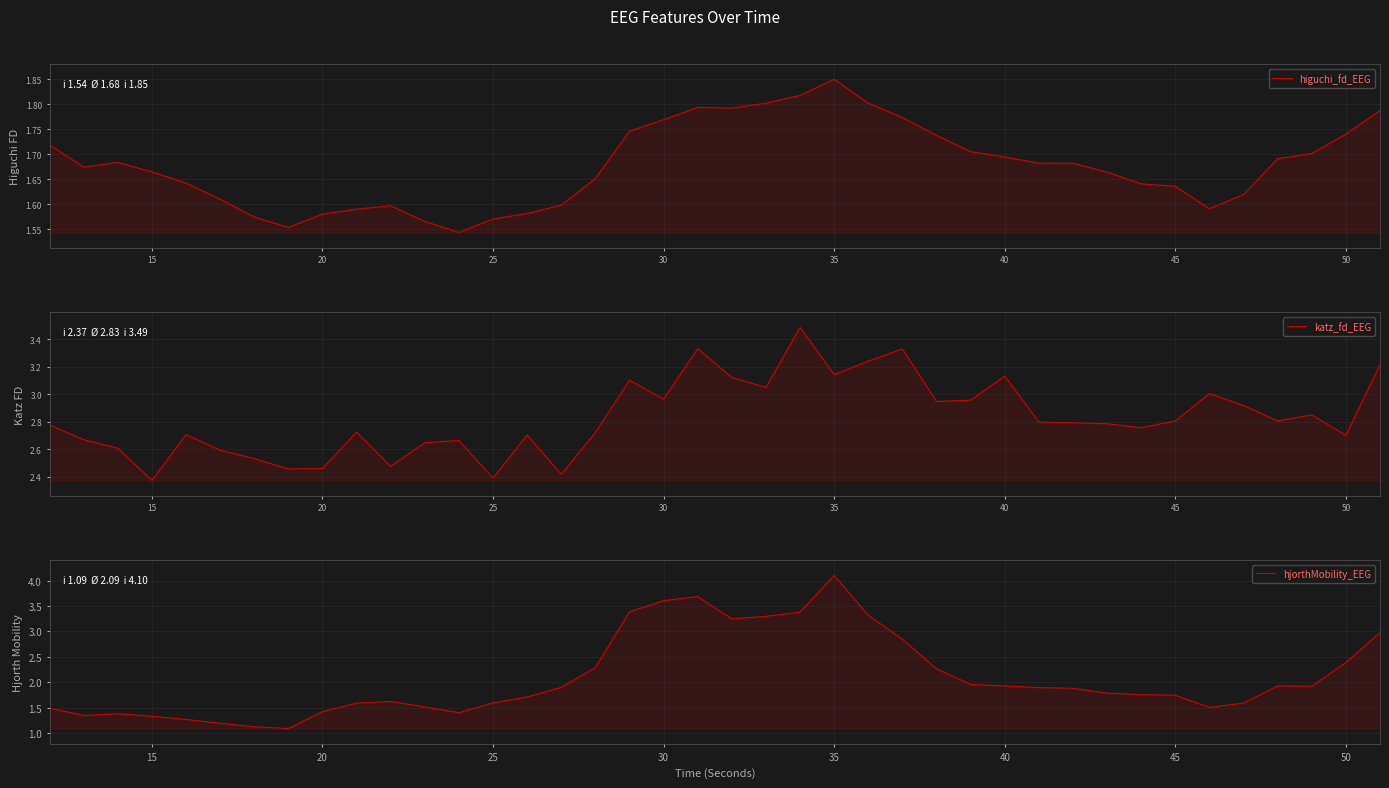

True or false: katz_fd_EEG and higuchi_fd_EEG intersect in this chart.

False